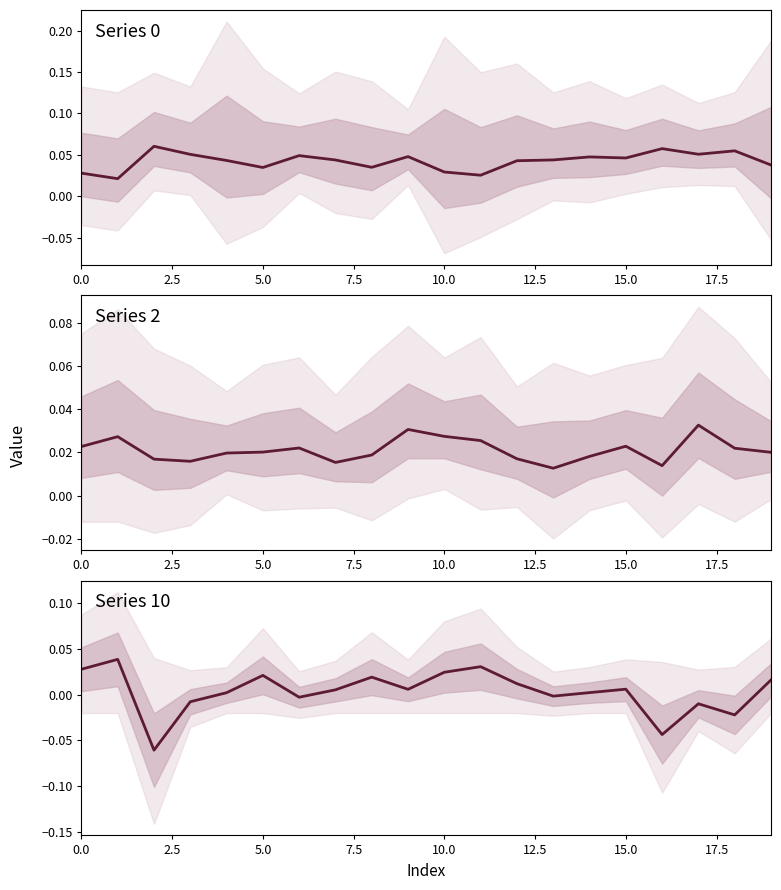

Is the value of 0 at 19 greater than the value of 10 at 15?

Yes